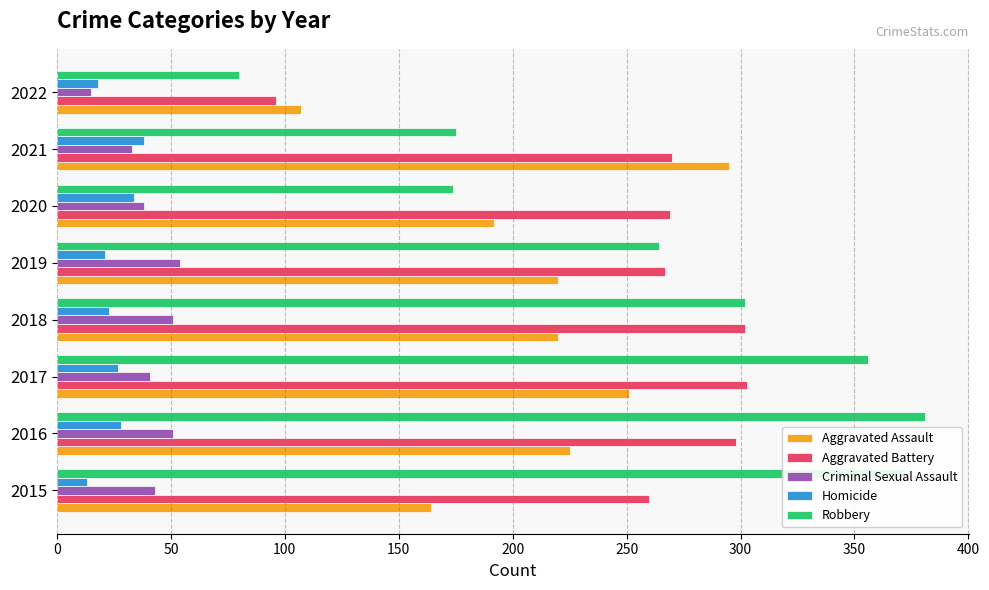

Which label corresponds to the largest value in the chart?

2016